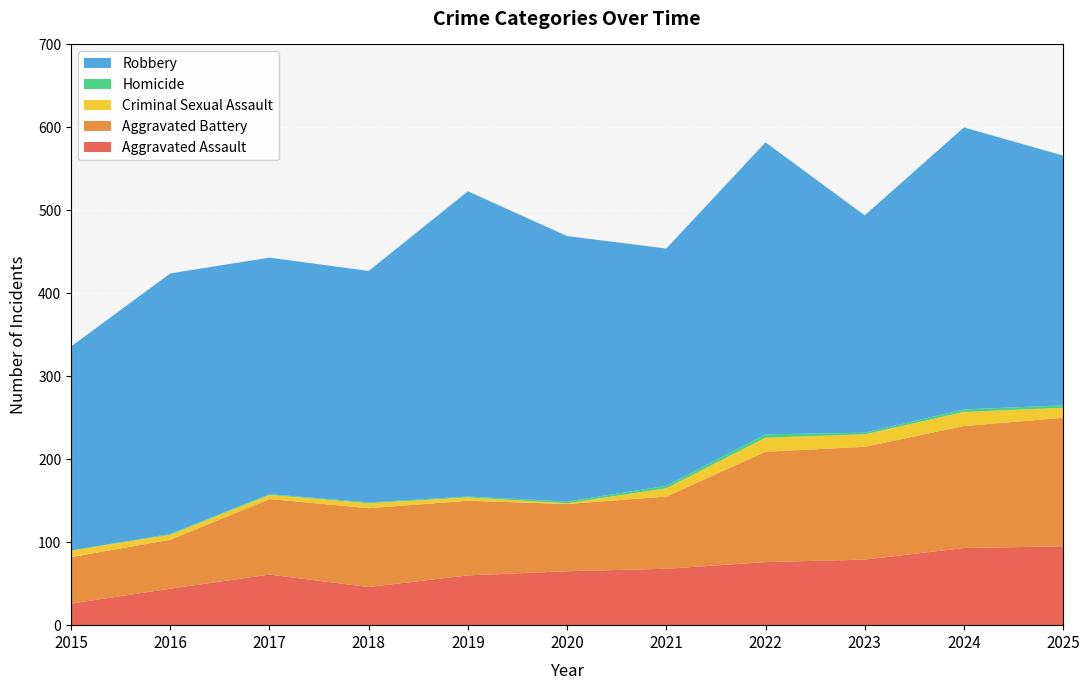

Reading left to right, list all the values displayed in this chart.

Aggravated Assault: 26	44	61	46	60	65	68	76	79	93	95
Aggravated Battery: 56	59	91	95	90	81	87	133	136	147	155
Criminal Sexual Assault: 8	6	5	6	4	1	10	17	15	17	12
Homicide: 0	1	1	1	1	2	3	4	2	3	3
Robbery: 246	314	285	279	368	320	286	352	262	340	301